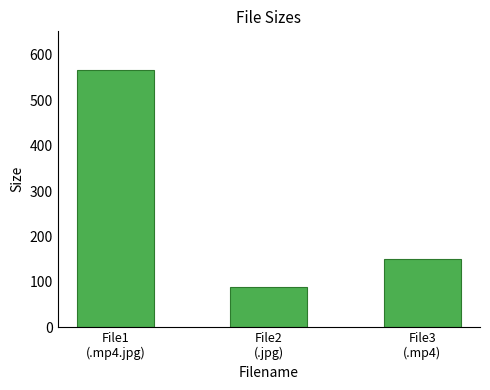

What is the difference between the values at File2
(.jpg) and File3
(.mp4)?

63.2